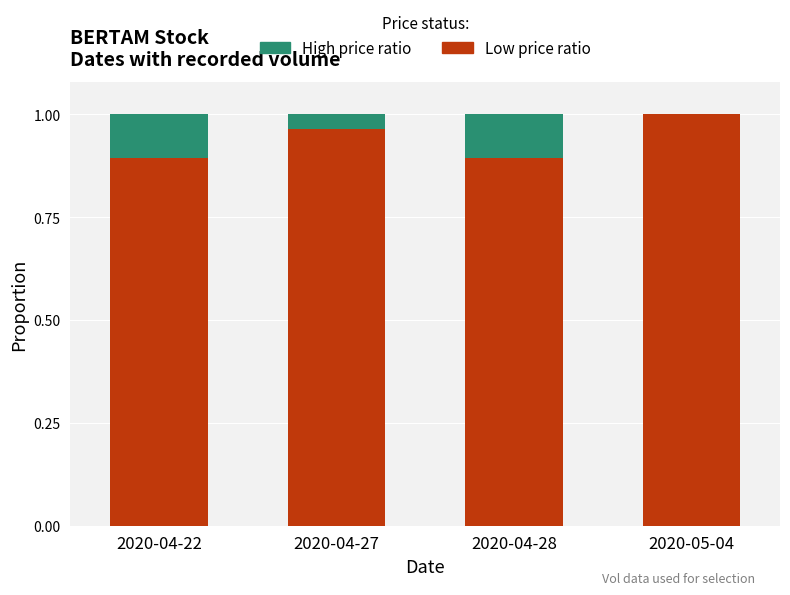

What is the sum of the Low price ratio values at 2020-05-04 and 2020-04-27?

2.0